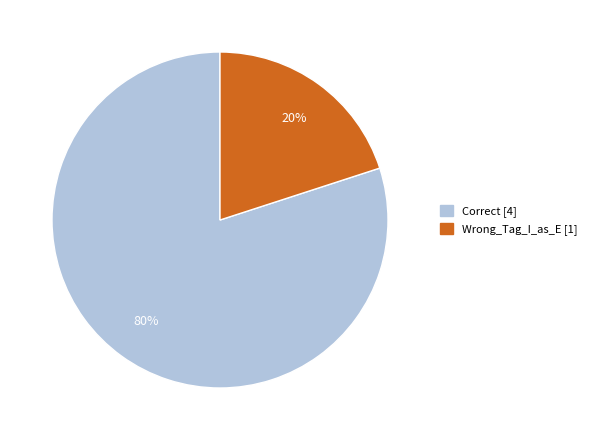

Which category accounts for the majority?

Correct